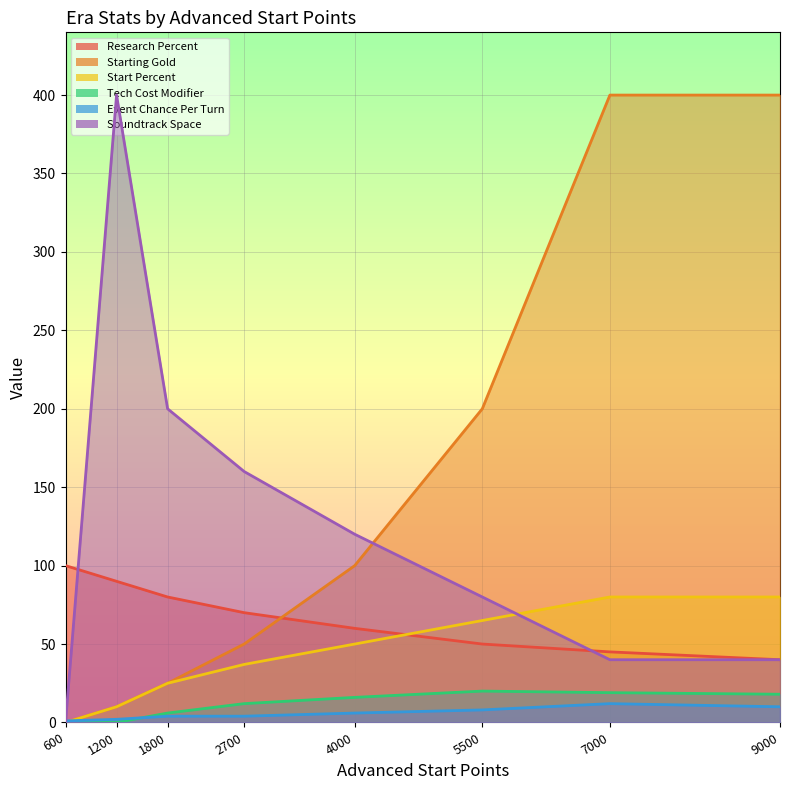

True or false: Research Percent has a value of 100 at ERA_ANCIENT.

True